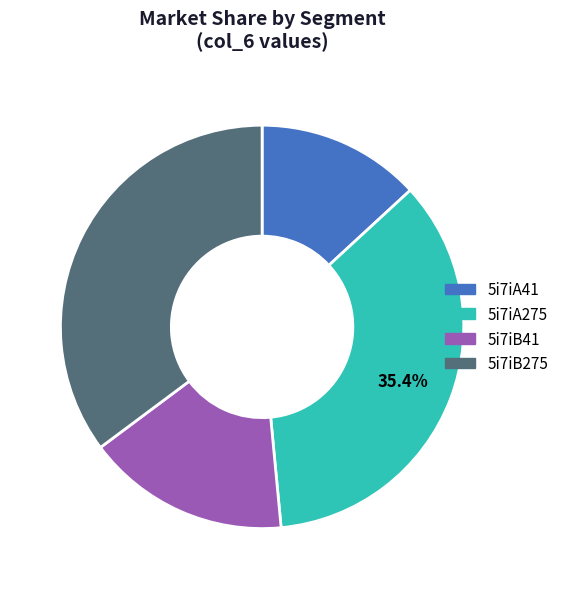

Do 5i7iA41 and 5i7iB41 together represent more than half of the pie?

No